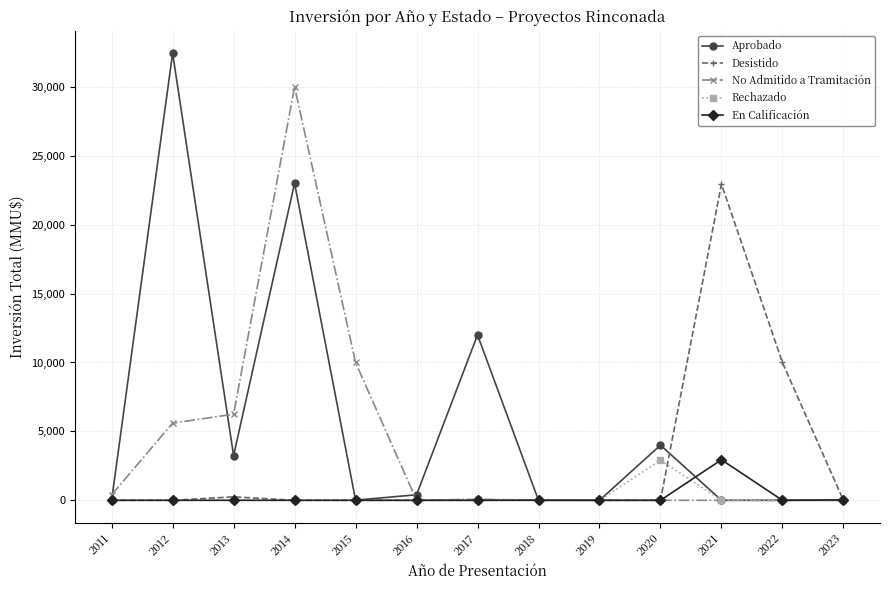

True or false: Desistido has a value of 250 at 2013.

True